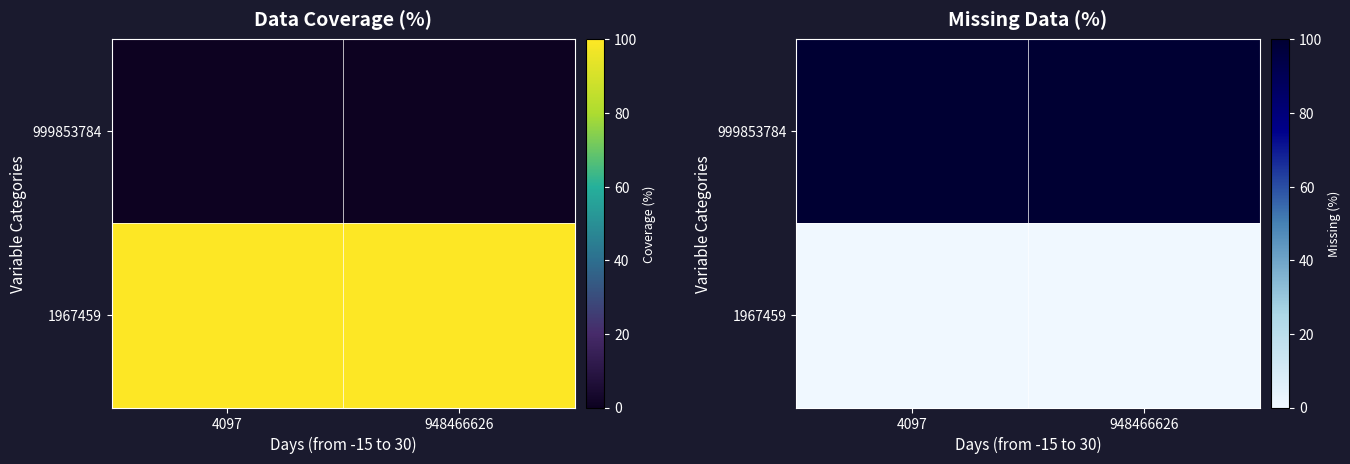

Which has a higher value, 948466626 or 4097?

948466626